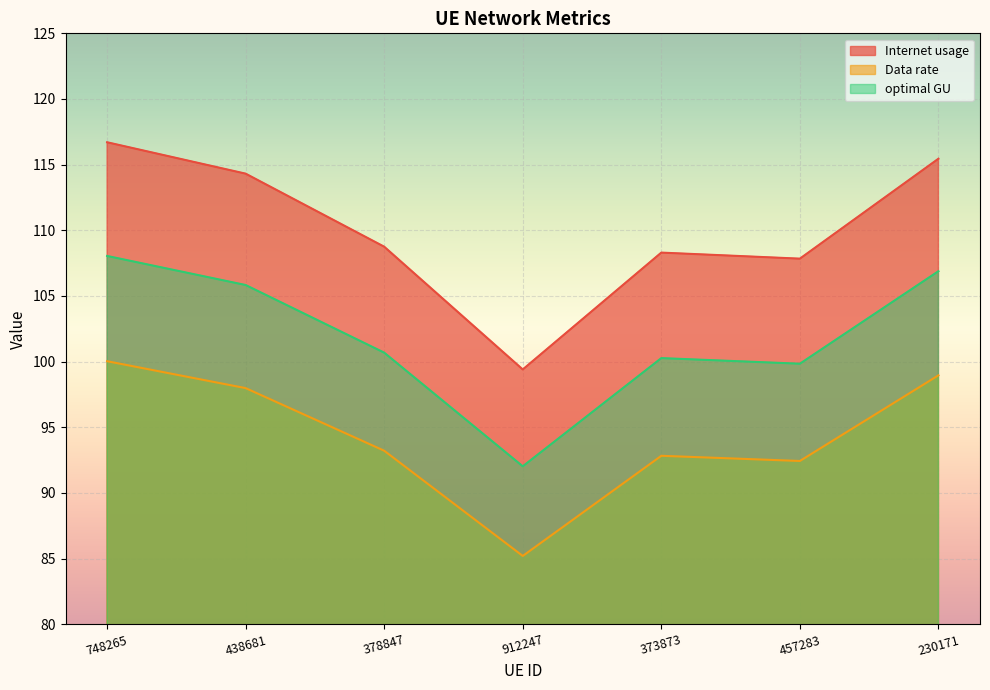

At which category does optimal GU reach its first local peak?

373873